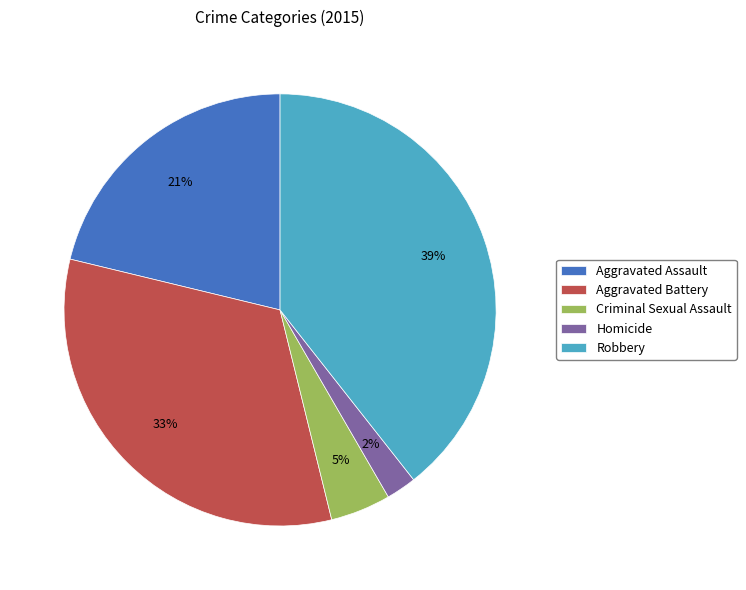

To the nearest percent, what percentage of the pie is Criminal Sexual Assault?

5%